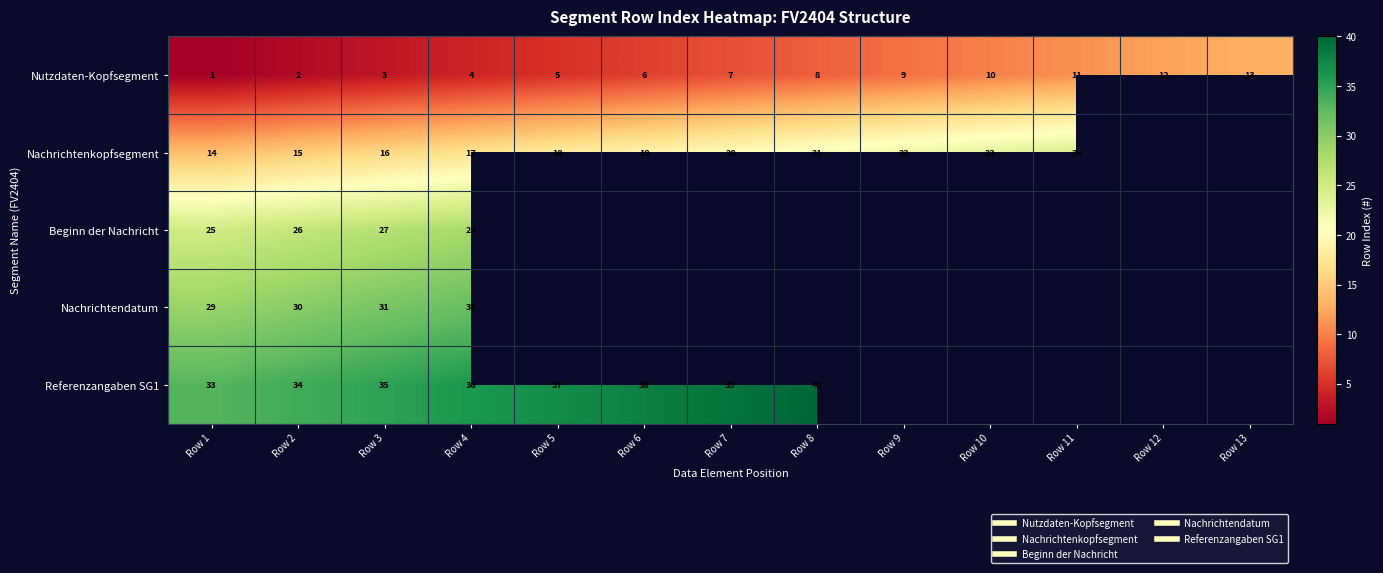

What is the difference between the maximum and minimum values in the Referenzangaben SG1 series?

7.0